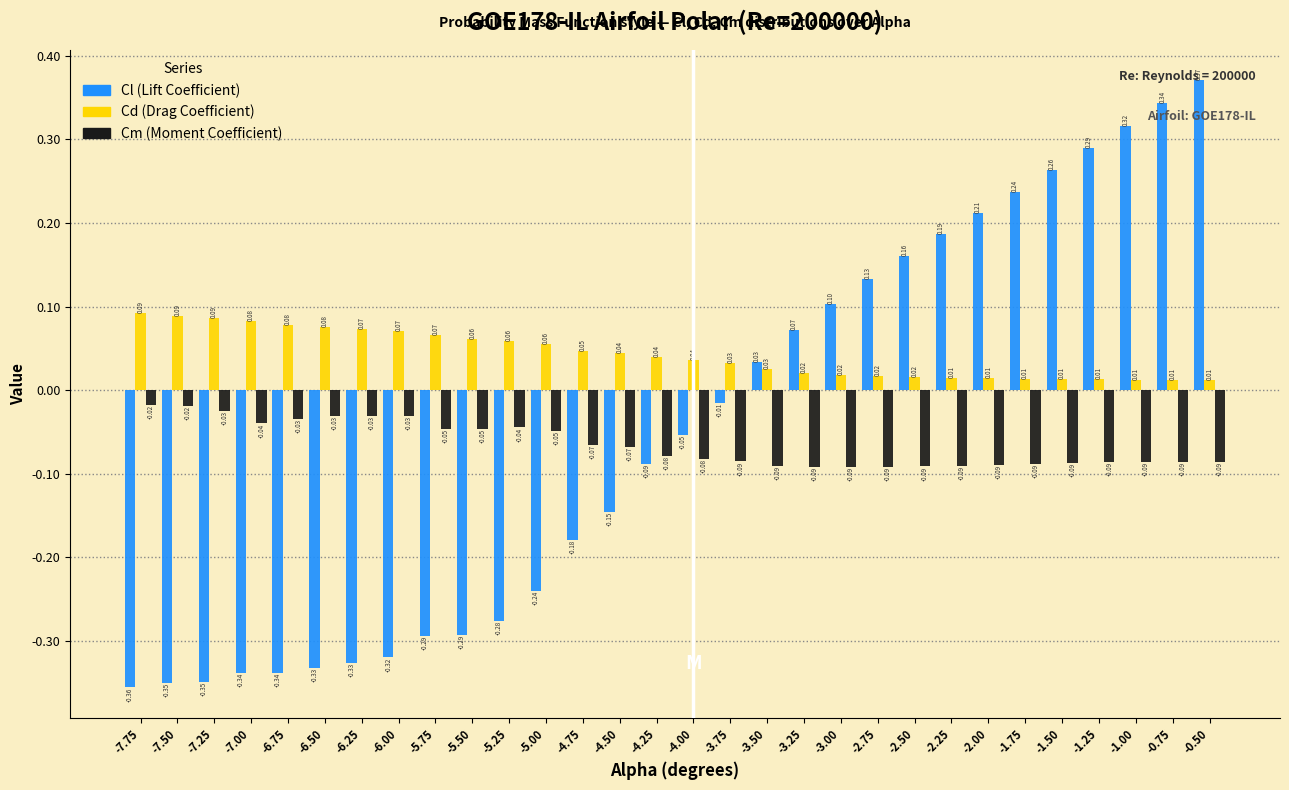

At which category is the sum across all series the highest?

-0.50